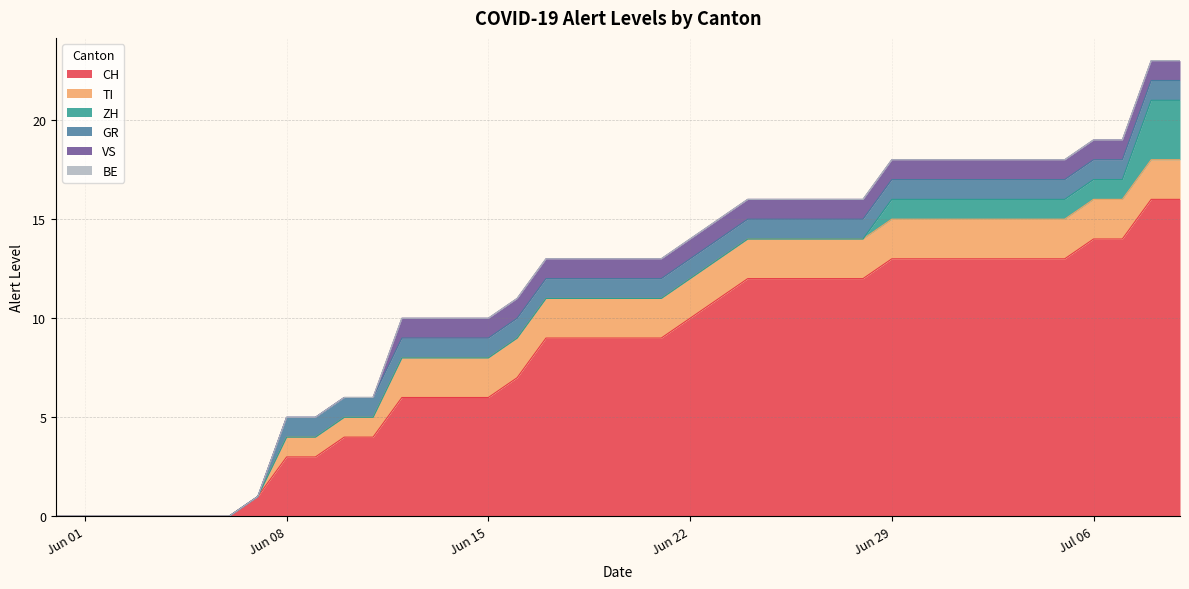

True or false: BE has more than 0 interior local peaks.

False